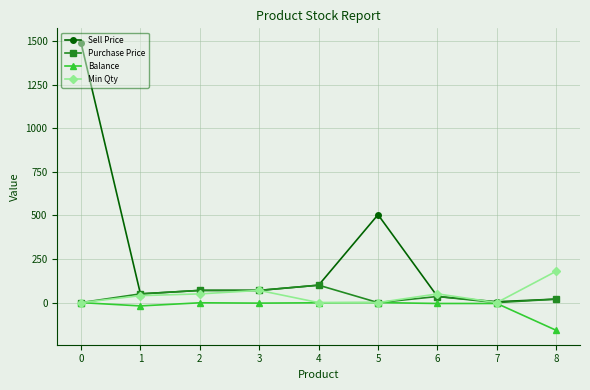

Is the value of Sell Price at 0 greater than the value of Balance at 7?

Yes